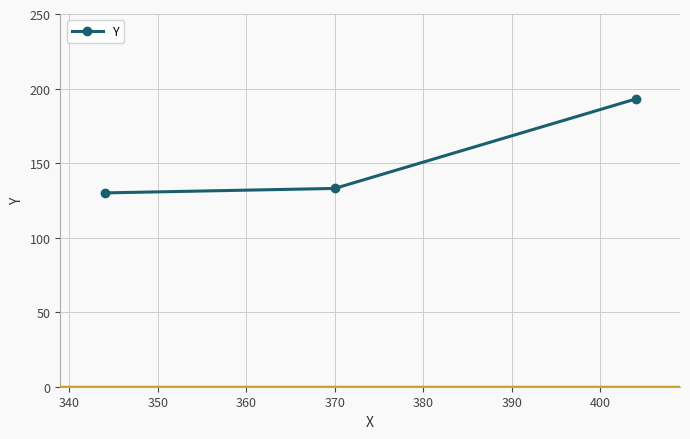

What is the average value?

152